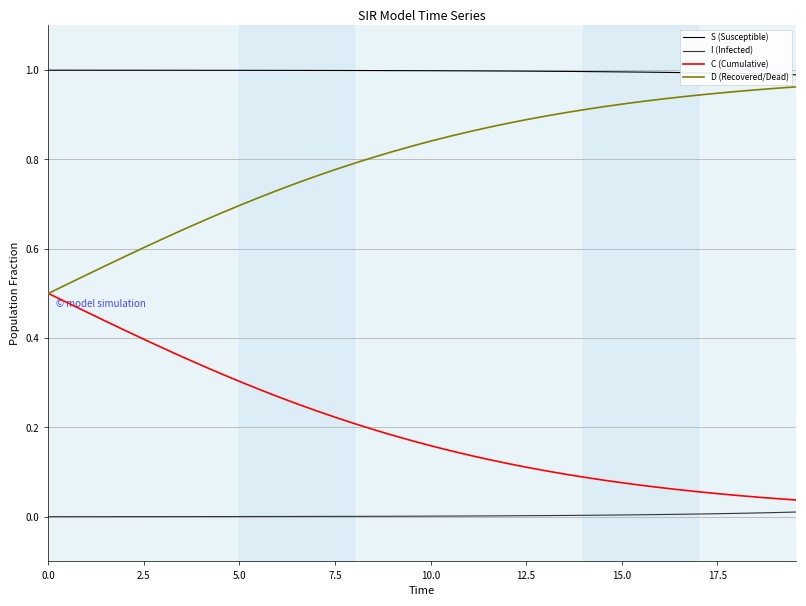

List the series in order of their overall mean, highest first.

S (Susceptible), D (Recovered/Dead), C (Cumulative), I (Infected)